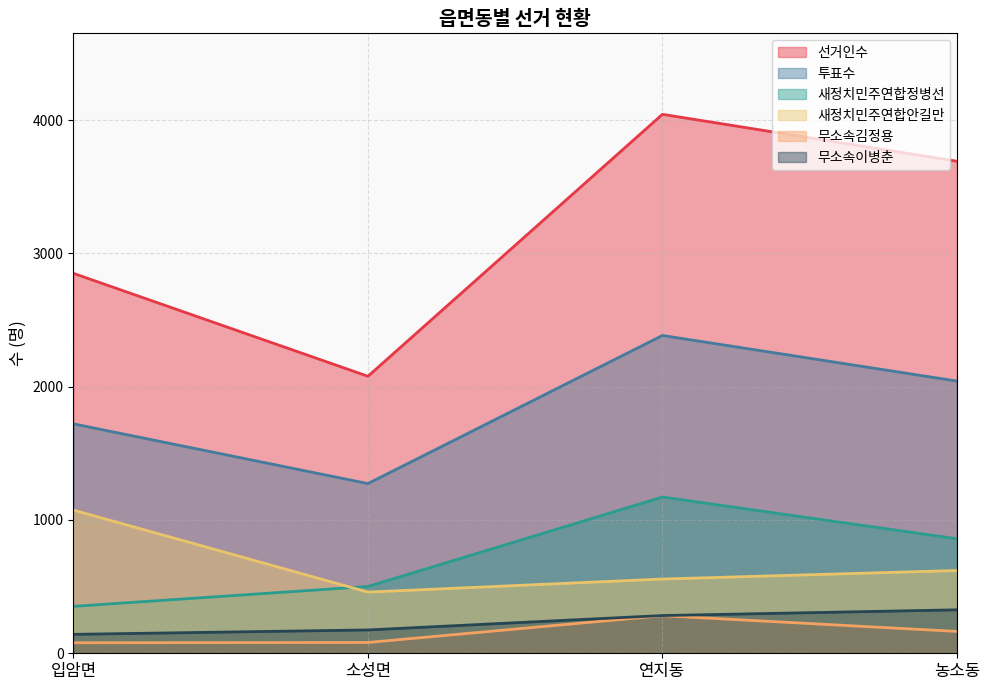

At which category is the sum across all series the highest?

연지동